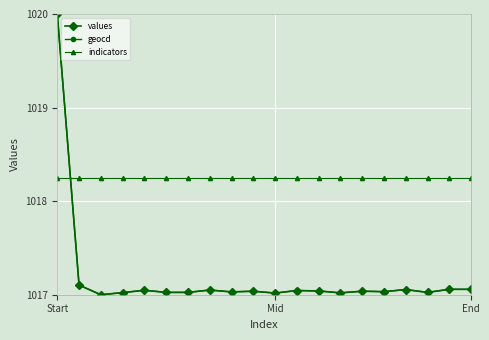

Which series ends up on top after the final intersection of values and indicators?

indicators